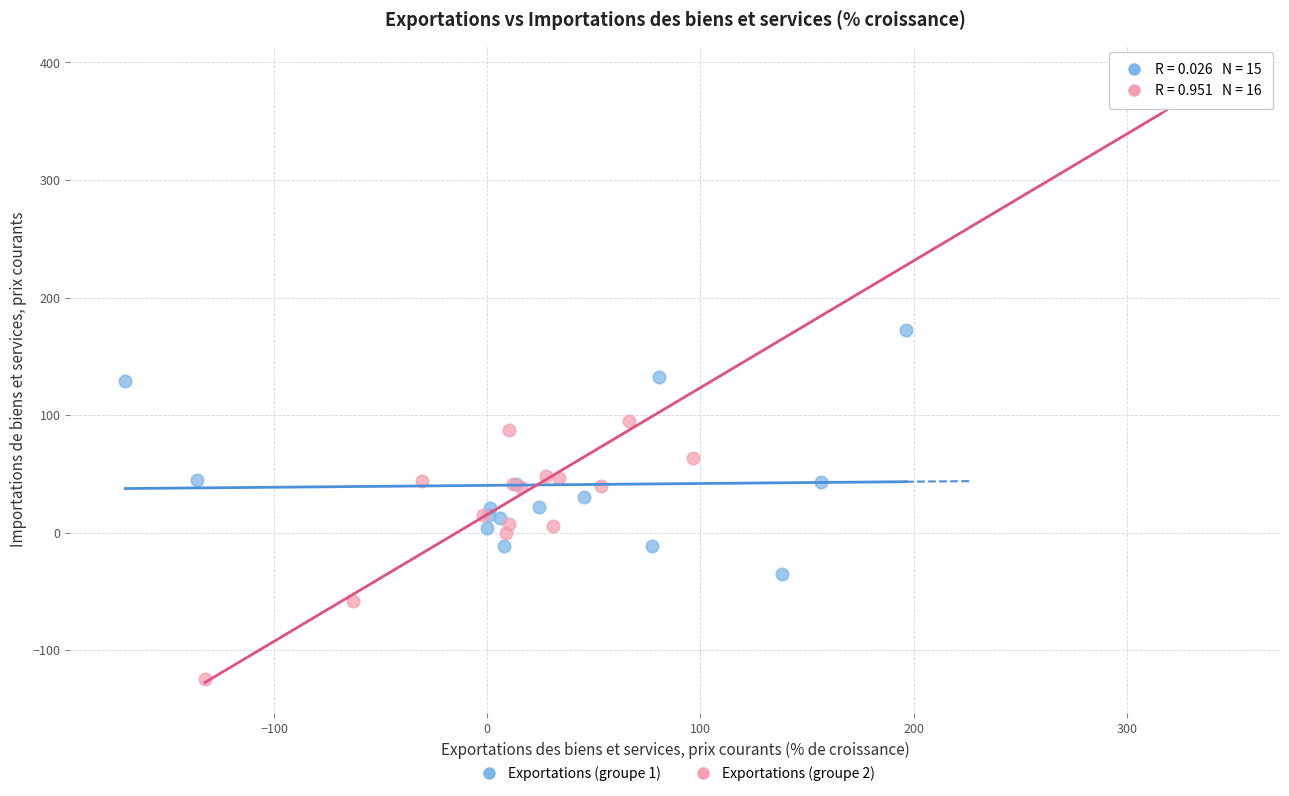

Which series reaches the maximum Y coordinate?

Exportations (groupe 2)